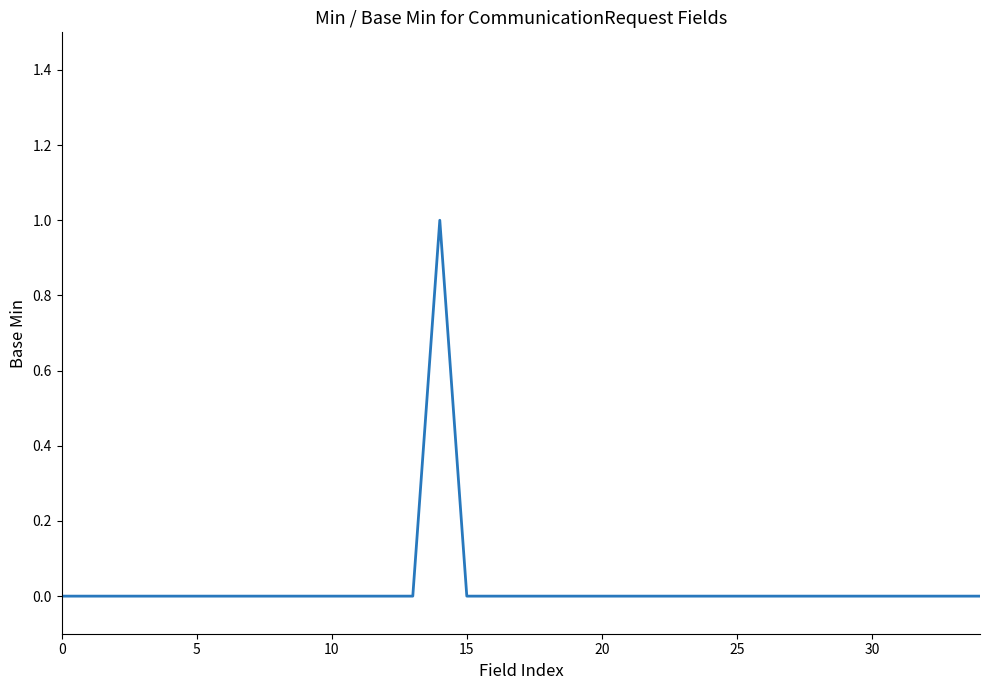

True or false: the data shows -1 at 5.

False